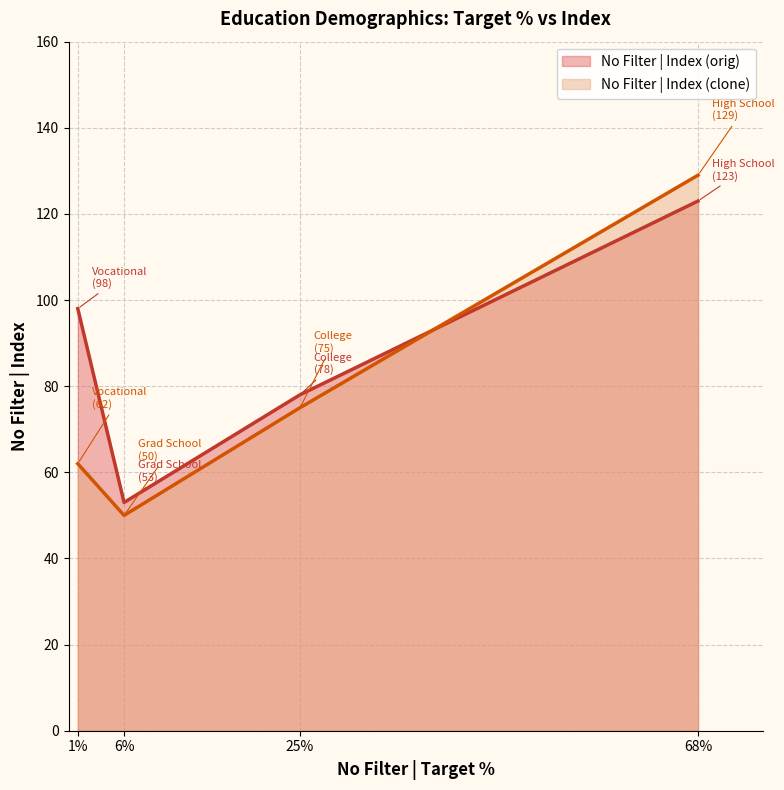

List the series in order of their peak value, highest first.

No Filter | Index (clone) (line), No Filter | Index (orig) (line)